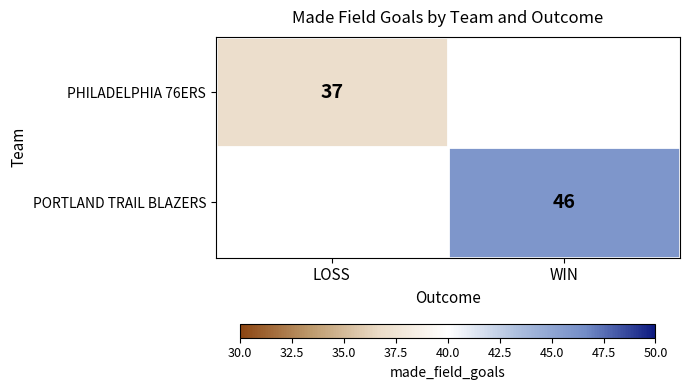

The value of PORTLAND TRAIL BLAZERS at WIN is 32. True or false?

False